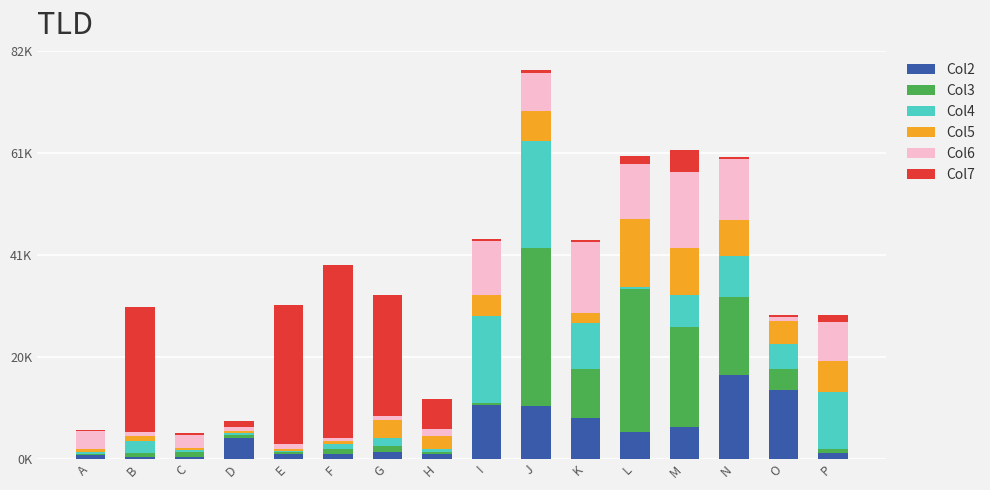

What are all the series names shown in the legend?

Col2, Col3, Col4, Col5, Col6, Col7